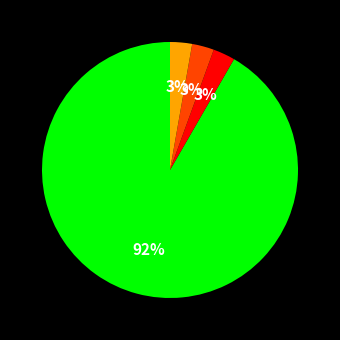

How many slices are in this pie chart?

4